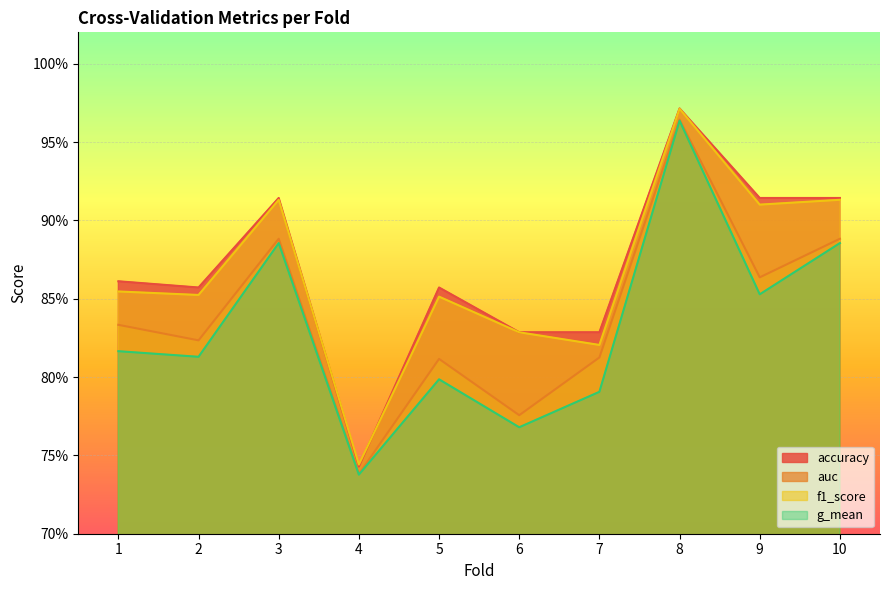

How many distinct data groups are displayed?

4